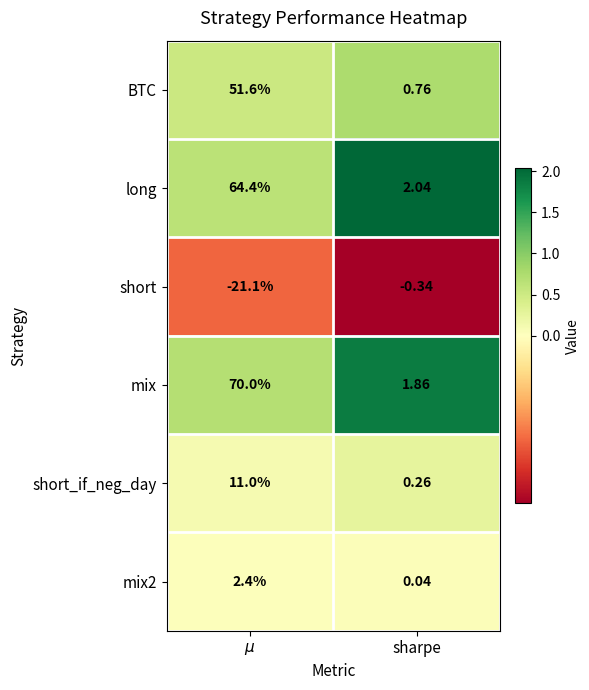

What is the spread (max minus min) of values at $\mu$?

91.1